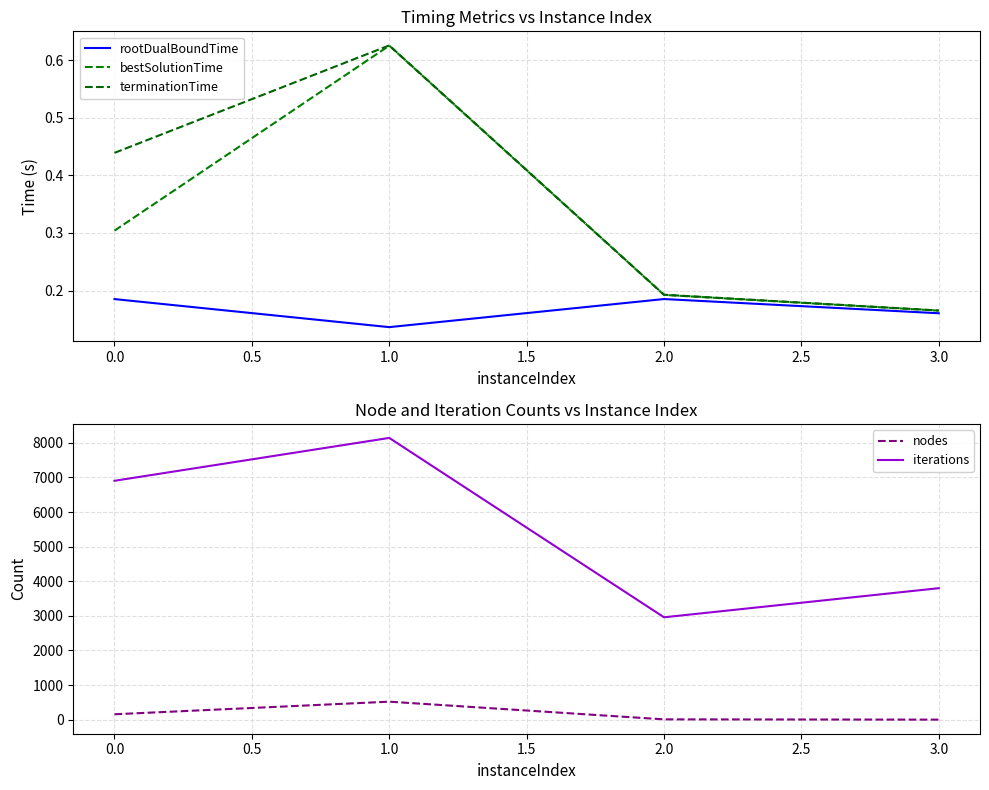

Where is the first local minimum for iterations?

2.0